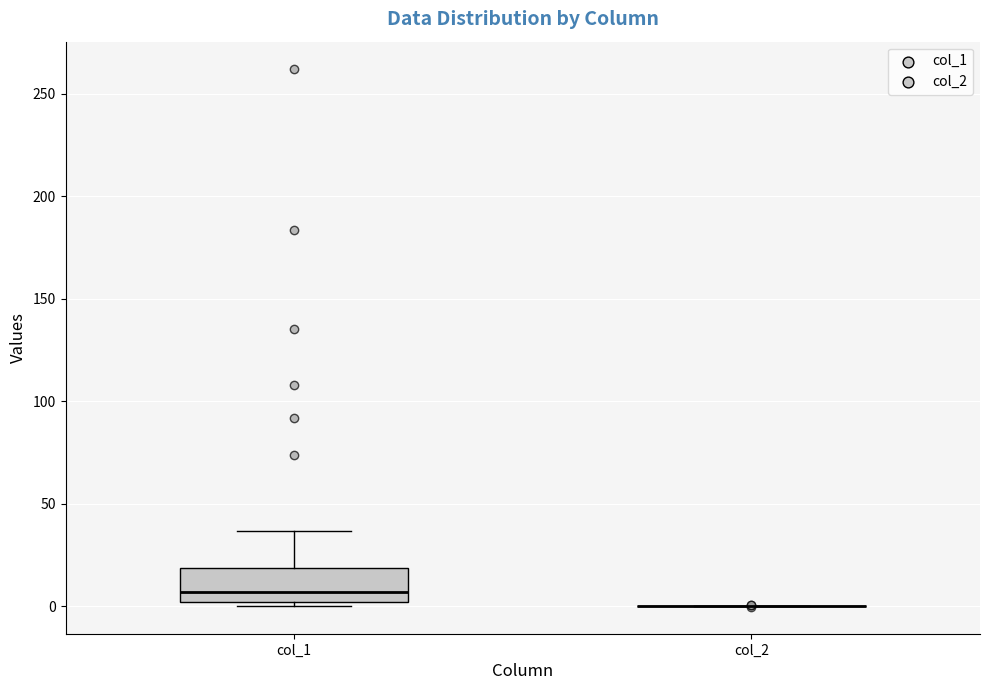

Comparing the boxes themselves (not the whiskers), which one is the tallest?

col_1